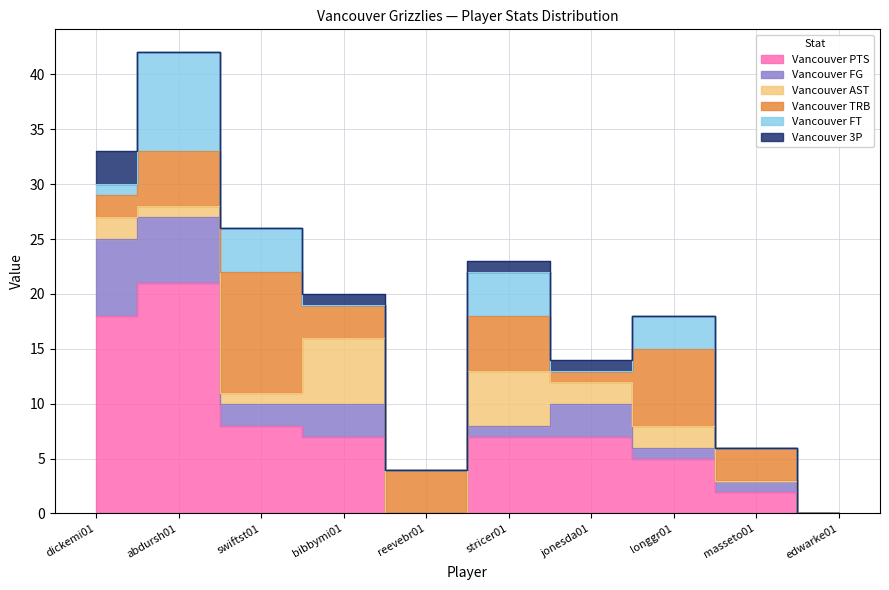

Is it true that Vancouver FG equals 6 at abdursh01?

True